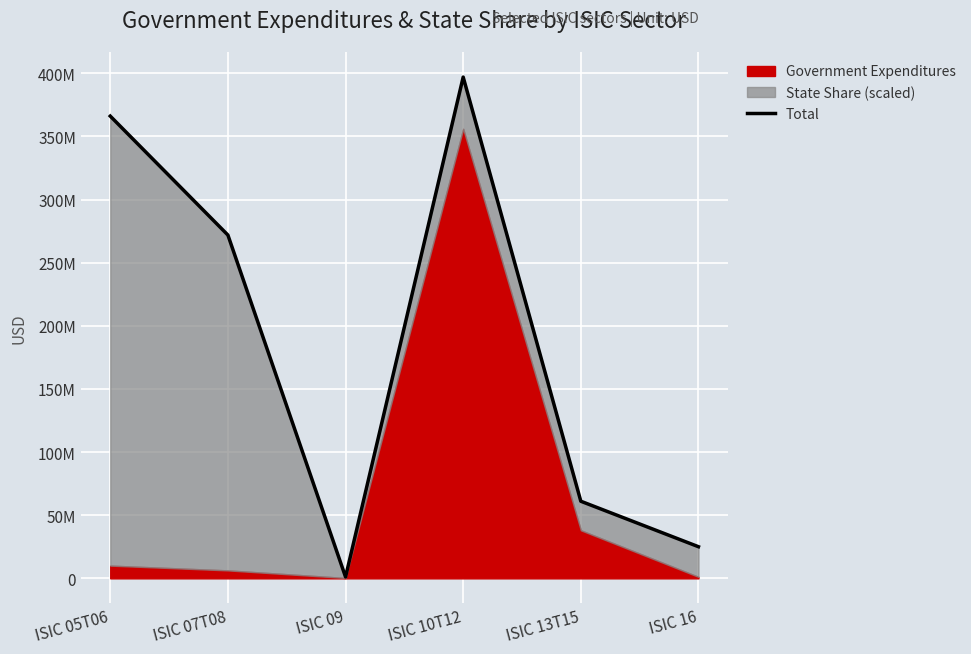

At which label is the value closest to 199048151?

ISIC 07T08